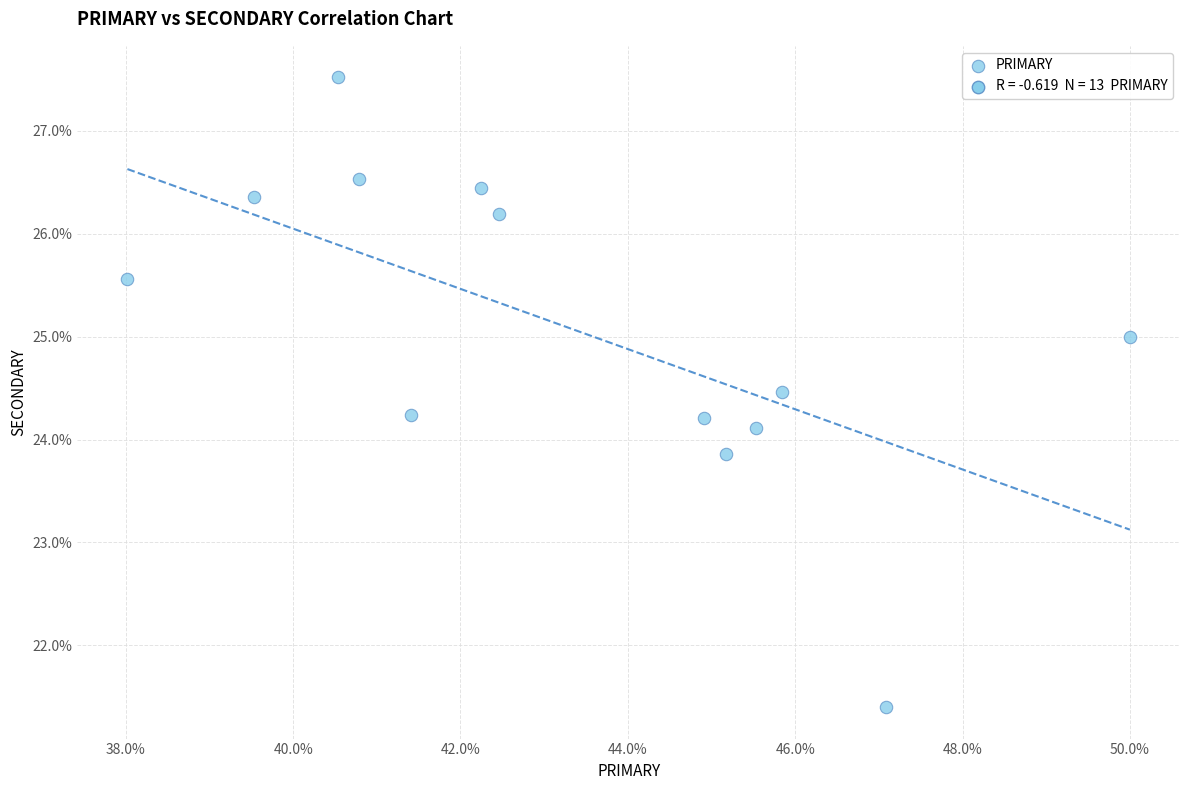

What is the range of X values (max minus min)?

12.0